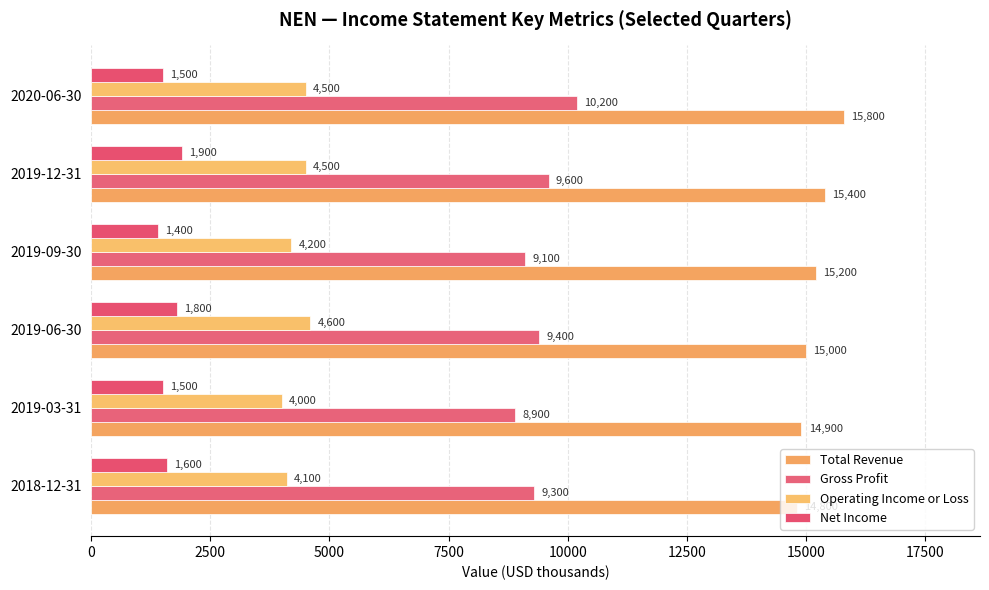

How many categories are shown in the chart?

6